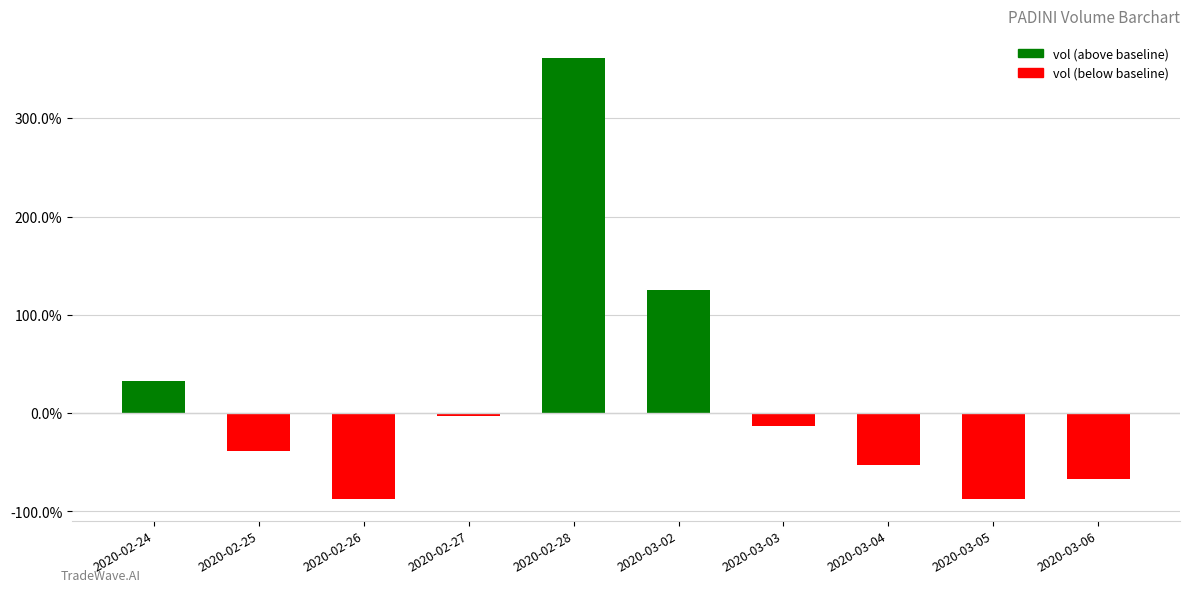

What is the difference between the maximum and minimum values?

4.5